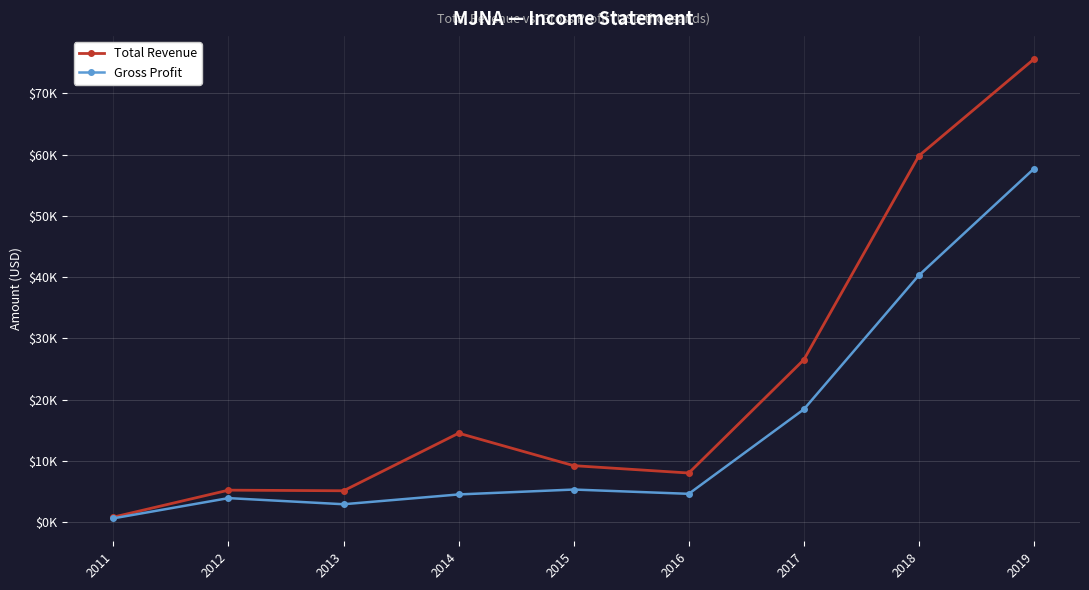

What are all the series names shown in the legend?

Total Revenue, Gross Profit